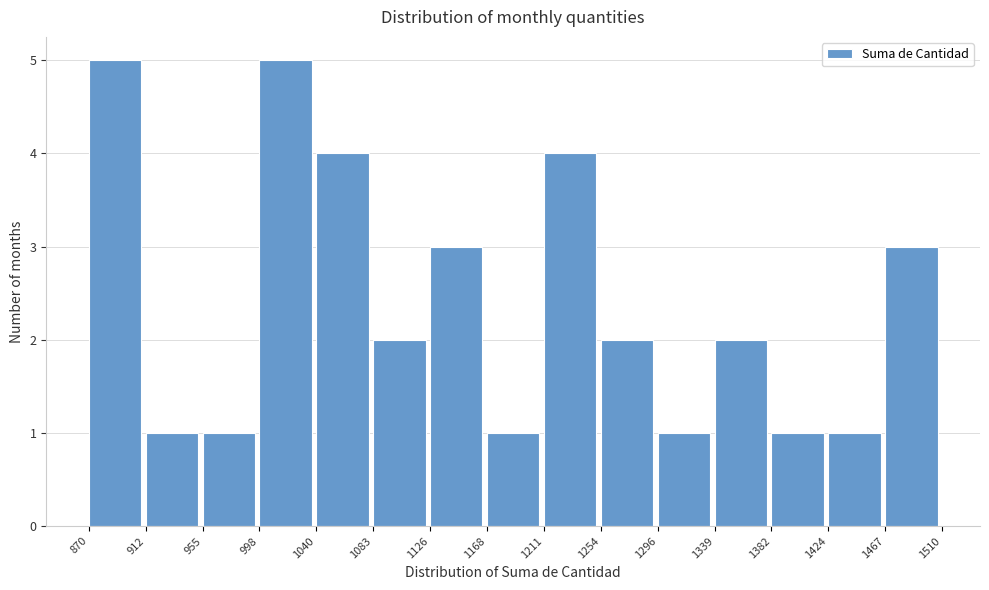

Reading left to right, list every bar in this chart as the range it spans on the x-axis followed by its height. The values are not printed on the chart, so give them approximately, as read against the axis.

870 to 912: 5
912 to 955: 1
955 to 998: 1
998 to 1040: 5
1040 to 1083: 4
1083 to 1126: 2
1126 to 1168: 3
1168 to 1211: 1
1211 to 1254: 4
1254 to 1296: 2
1296 to 1339: 1
1339 to 1382: 2
1382 to 1424: 1
1424 to 1467: 1
1467 to 1510: 3